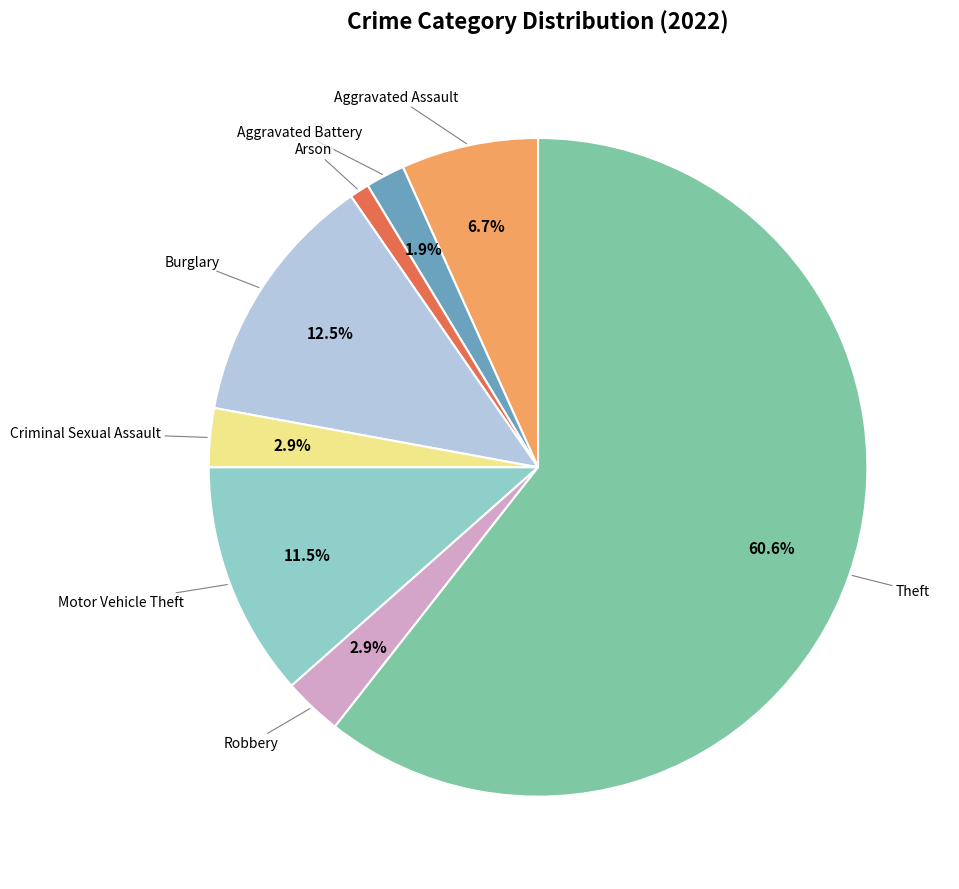

Does any single category account for the majority?

Yes